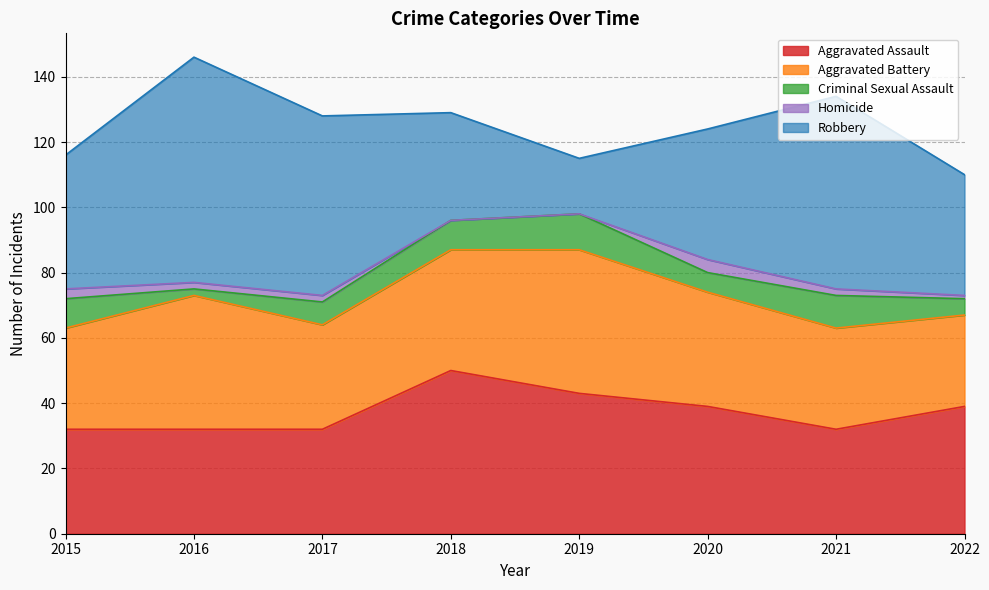

Which has a higher value, 2017 or 2018?

2018